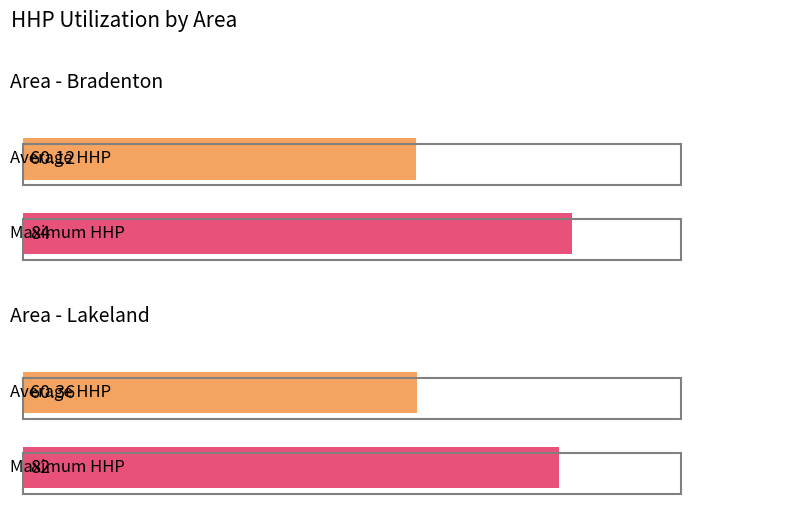

True or false: the data shows 118 at 3.

False